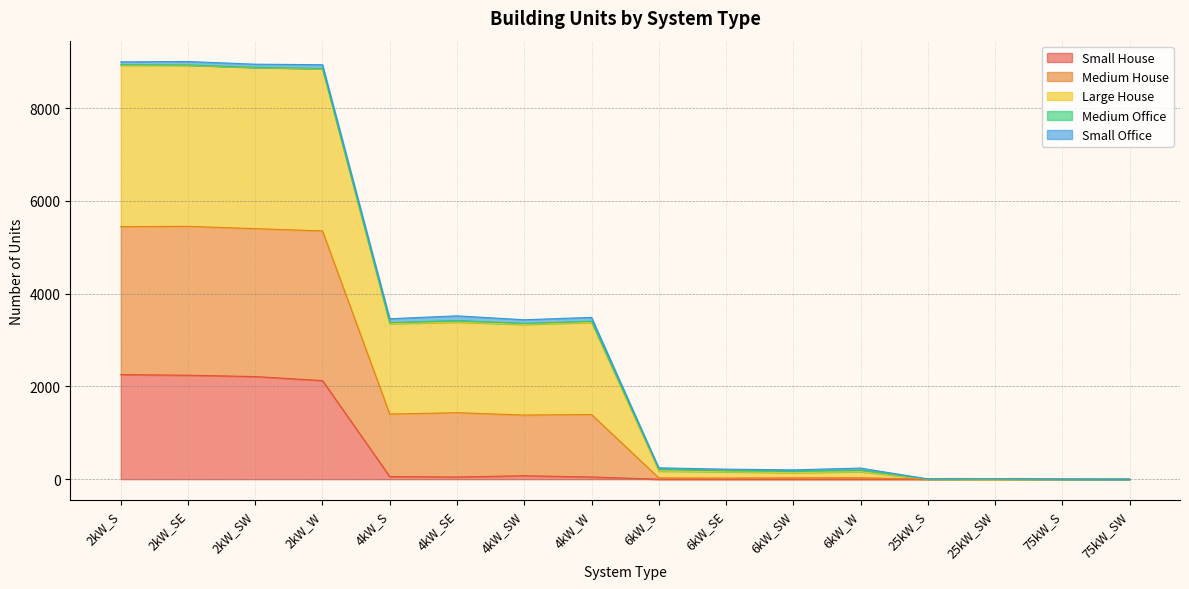

At which label does Medium House reach its peak?

2kW_SE